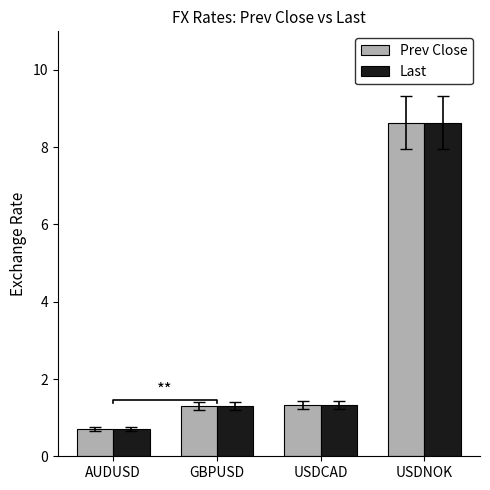

Which series has the largest range (max minus min)?

Prev Close